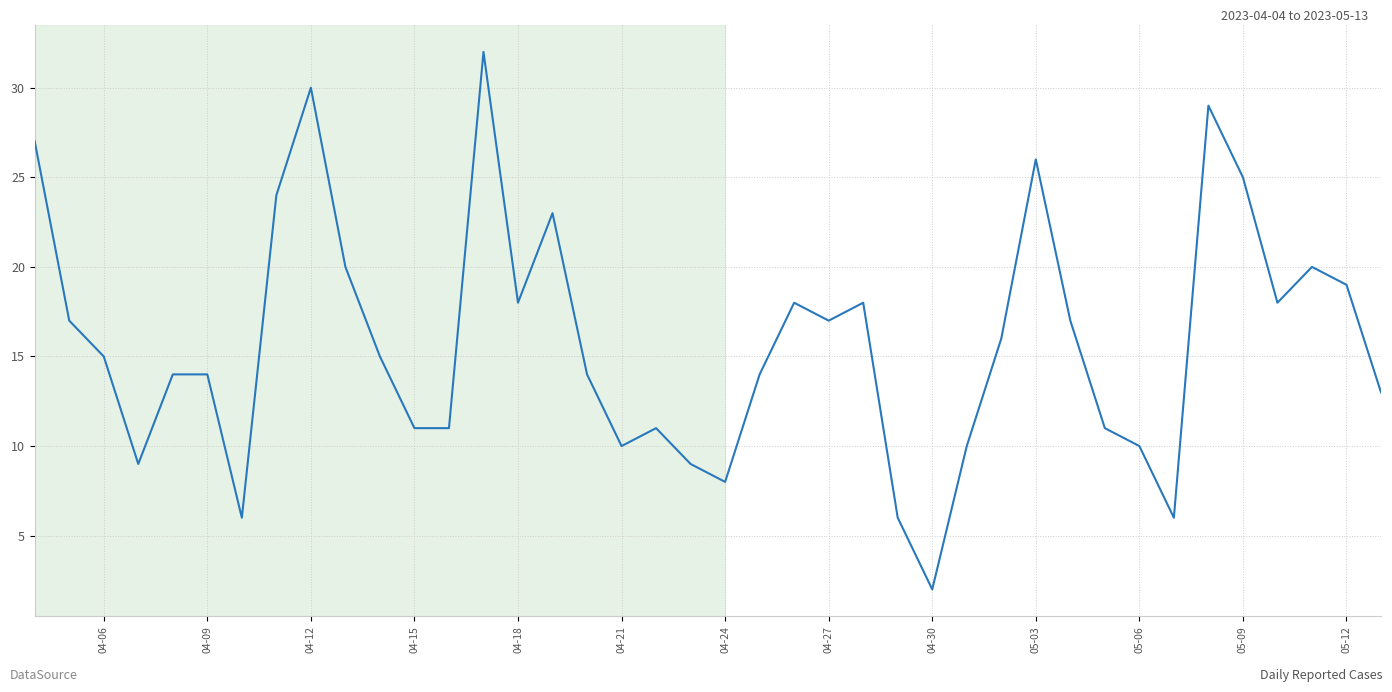

Count the number of categories in the chart.

40